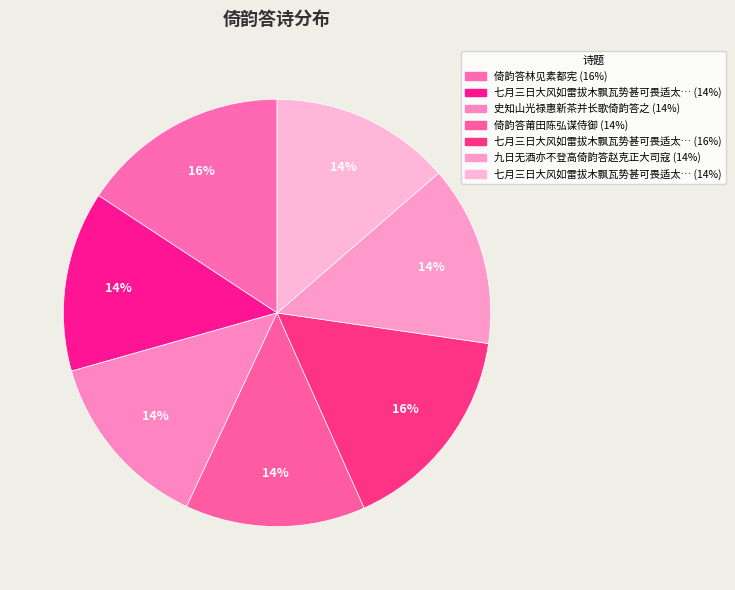

Count the number of slices in the pie.

7